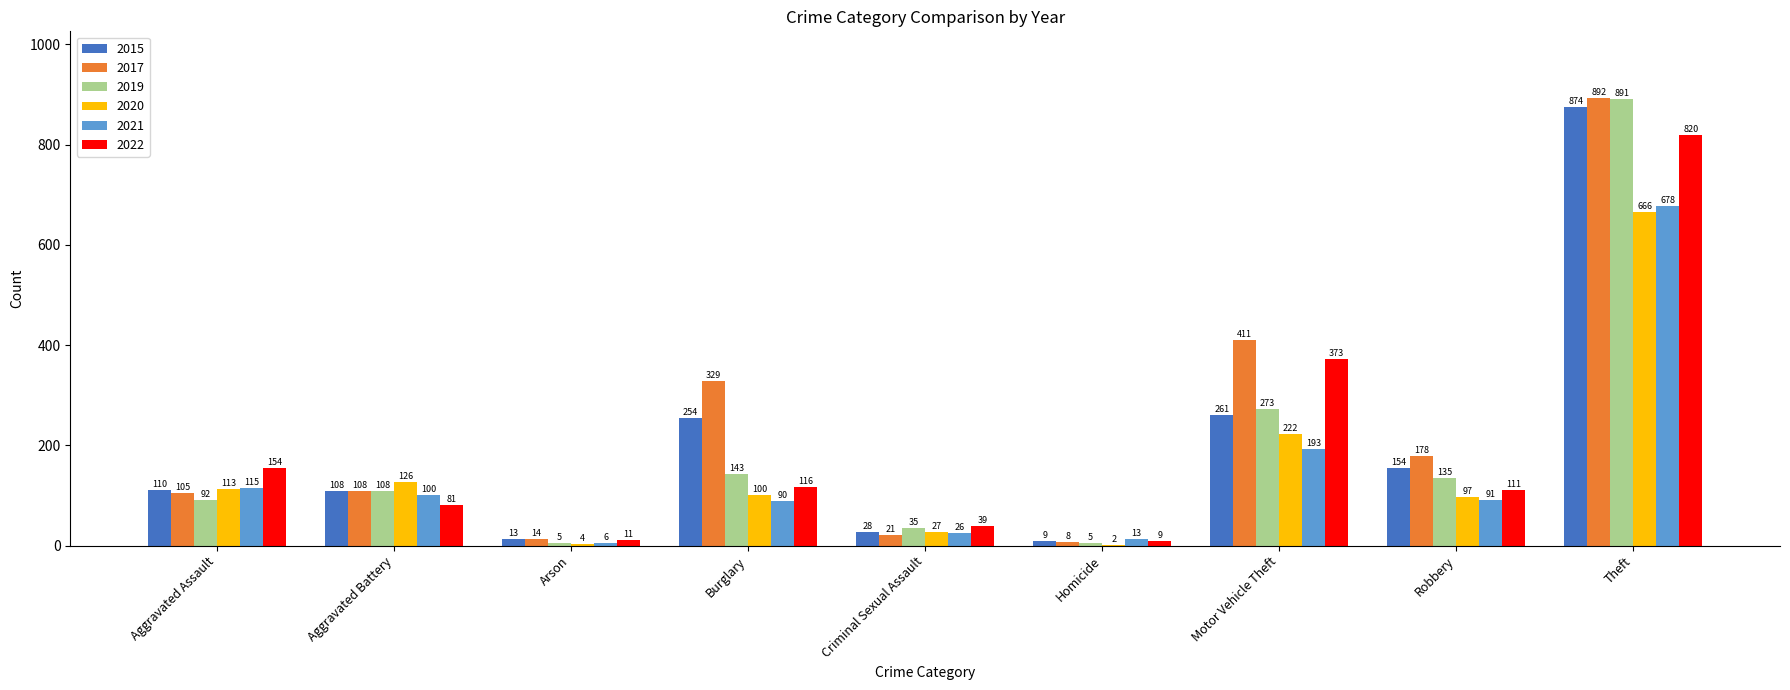

What is the sum of the 2017 values at Criminal Sexual Assault and Arson?

35